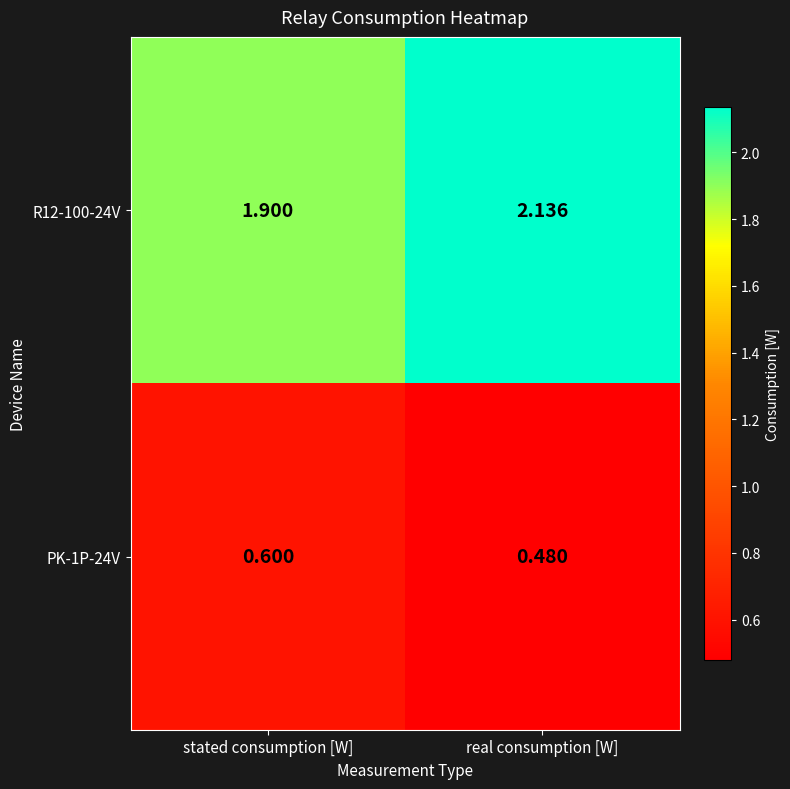

Is the value of PK-1P-24V at real consumption [W] greater than the value of R12-100-24V at real consumption [W]?

No